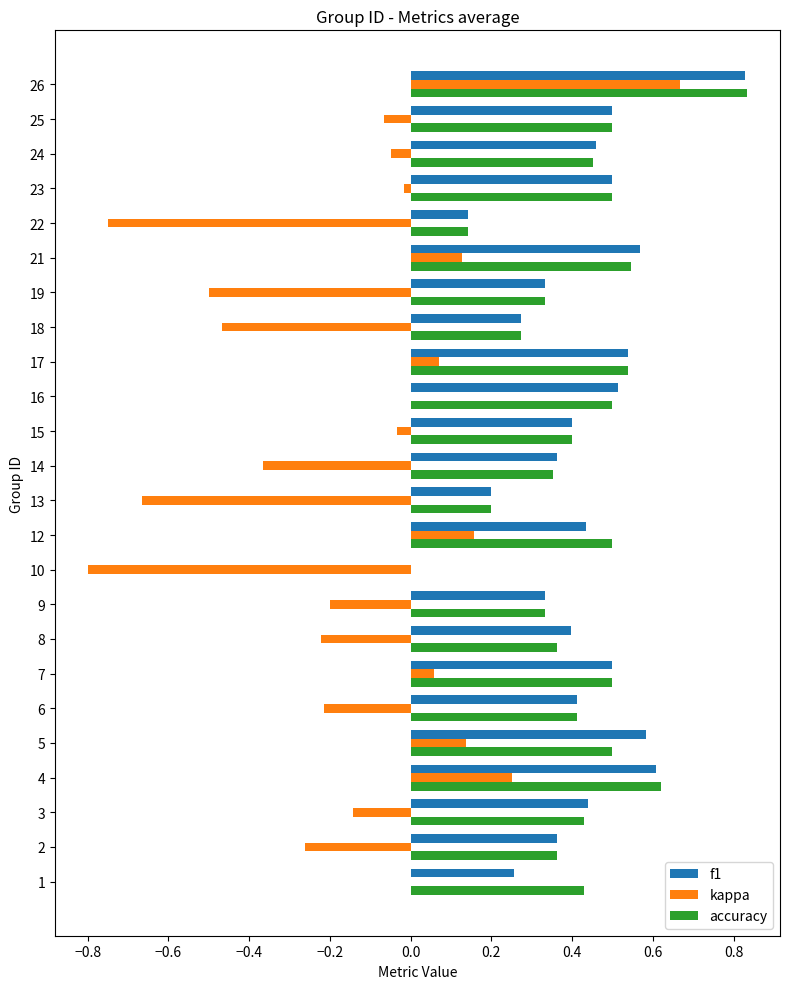

The accuracy series shows 0.5 at 24. True or false?

True